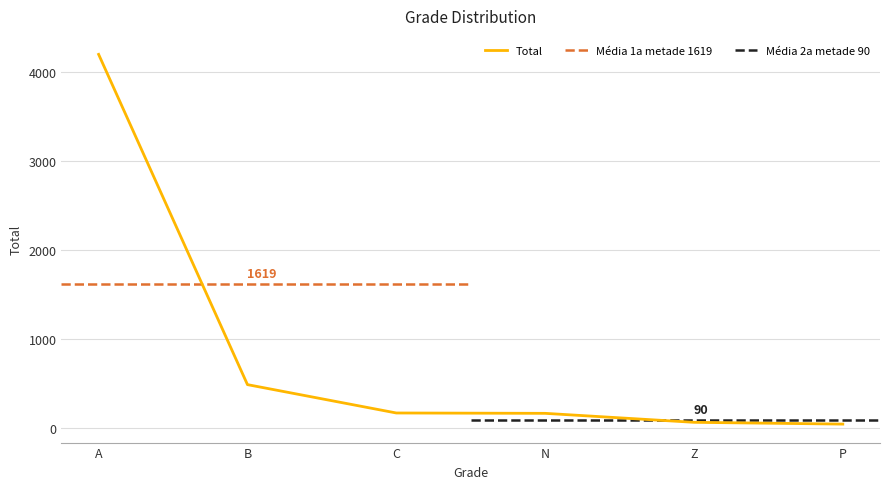

What is the maximum value shown in the chart?

4202